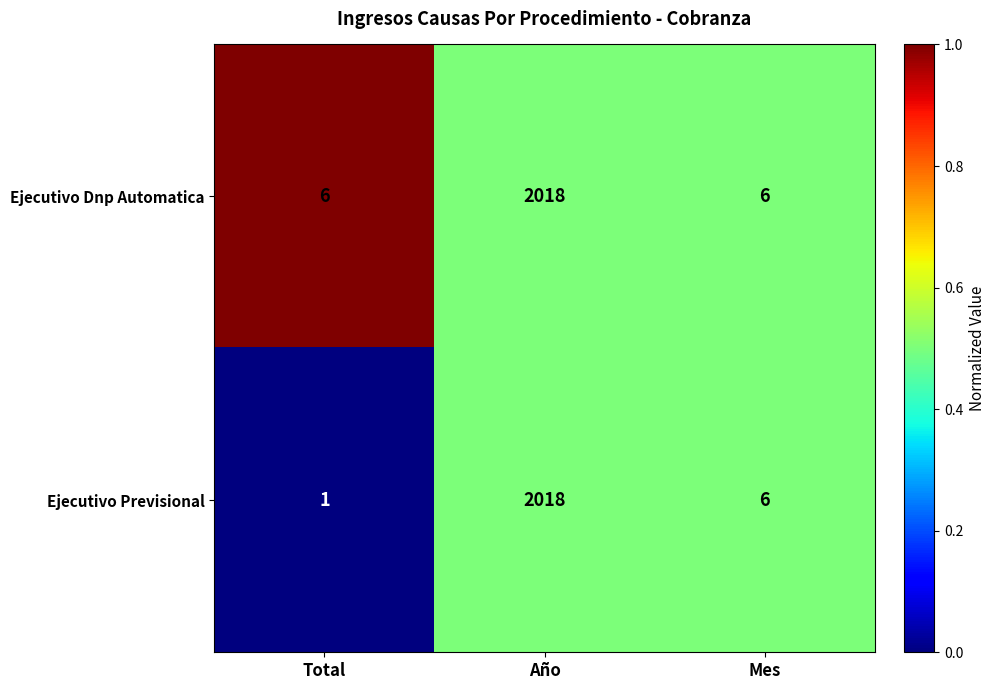

What is the average value of the Ejecutivo Dnp Automatica series?

677